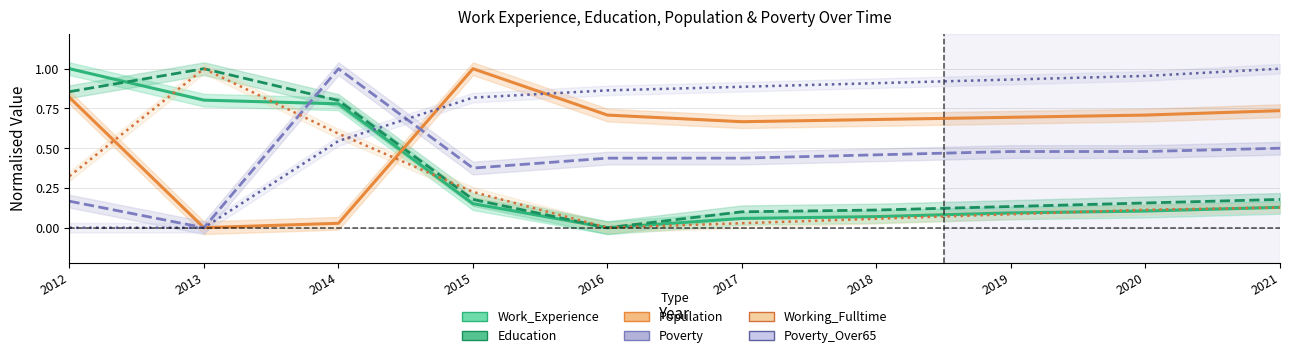

What are all the series names shown in the legend?

Work_Experience, Education, Population, Poverty, Working_Fulltime, Poverty_Over65